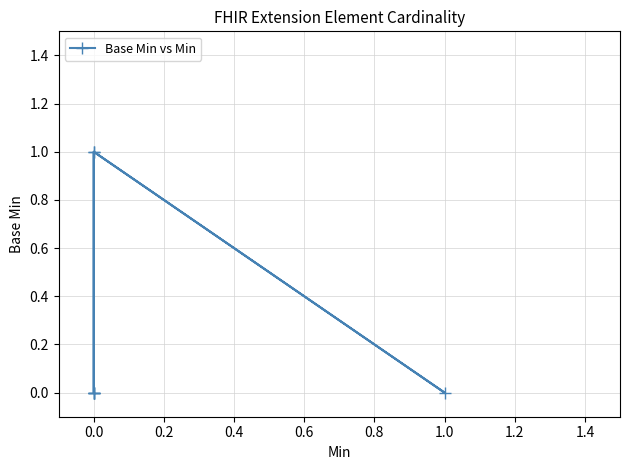

How many series are shown in this chart?

1